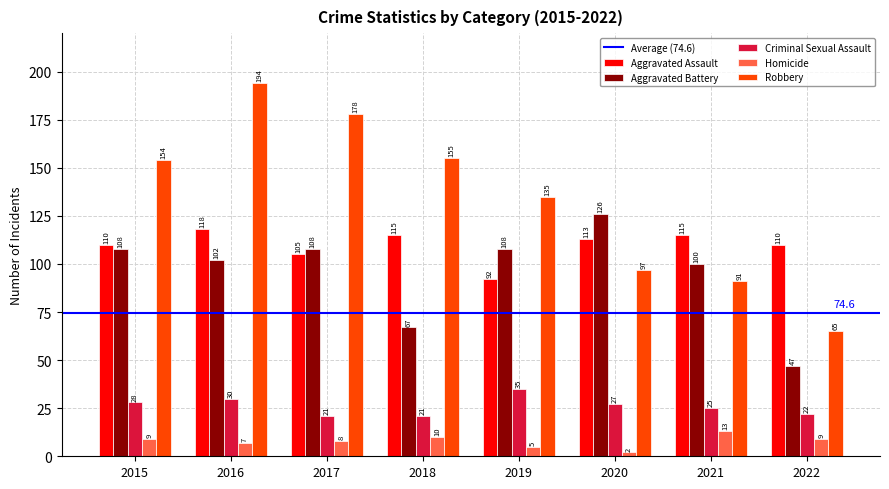

Rank the series by their maximum value, from highest to lowest.

Robbery, Aggravated Battery, Aggravated Assault, Criminal Sexual Assault, Homicide